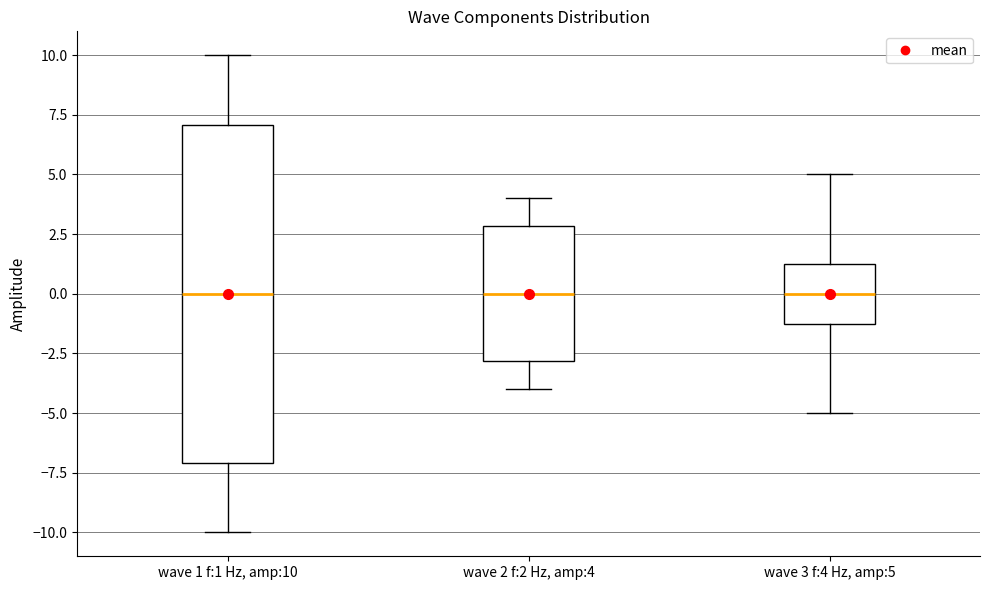

Comparing the boxes themselves (not the whiskers), which one is the tallest?

wave 1 f:1 Hz, amp:10